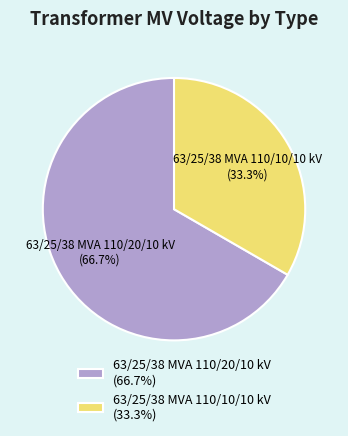

How many segments does this pie chart have?

2